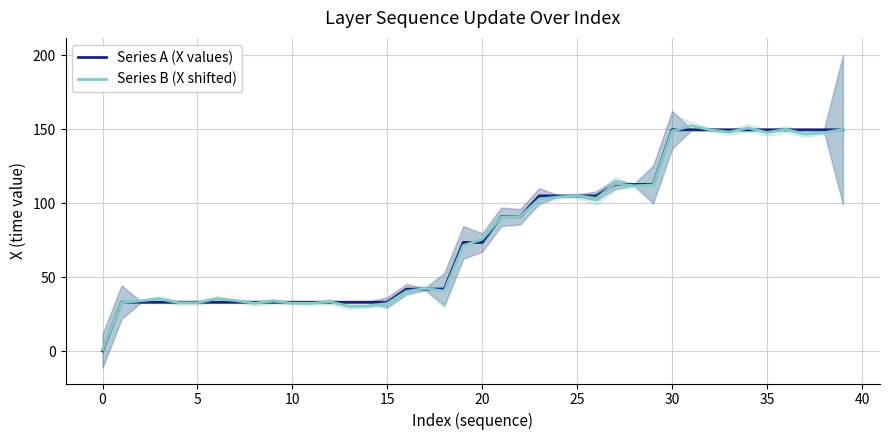

What is the greatest value displayed?

152.4